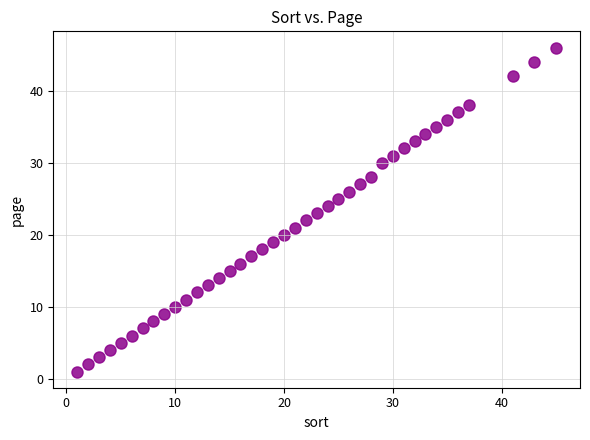

What is the range of X values (max minus min)?

44